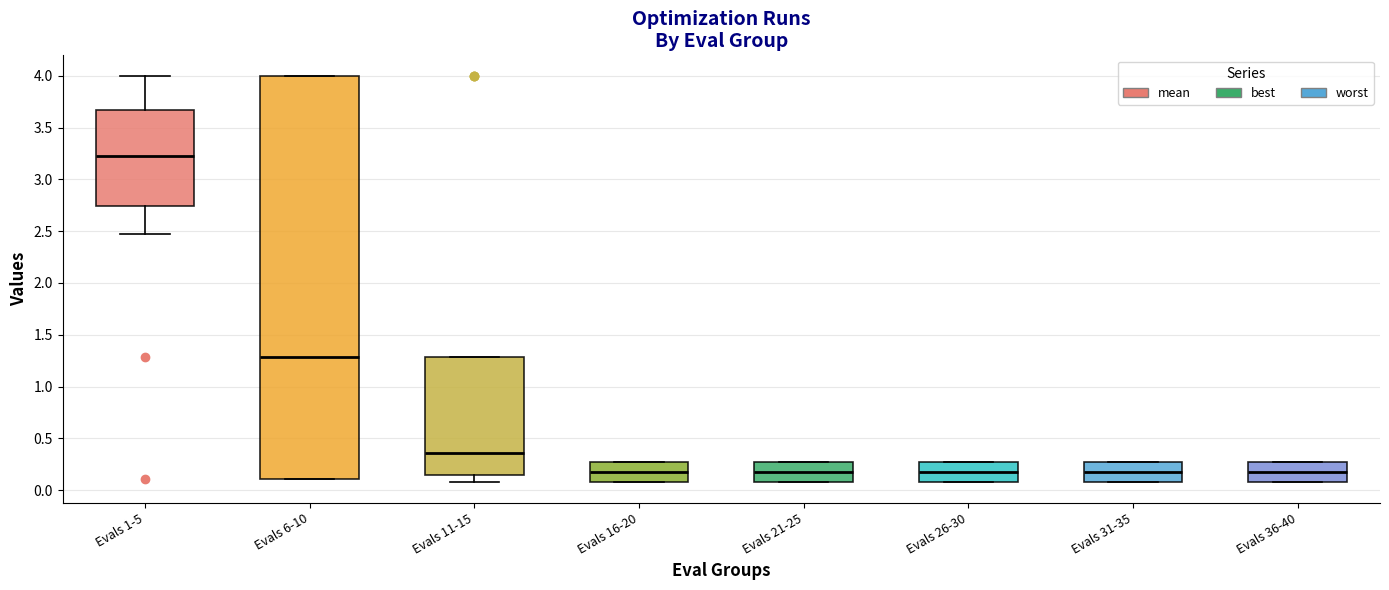

Reading left to right, read every box against the y-axis: the position of its median line, the range the box covers, and the ends of its whiskers. The values are not printed on the chart, so give them approximately, as read against the axis.

Evals 1-5: median 3.20, box 2.75 to 3.65, whiskers 2.45 to 4.00
Evals 6-10: median 1.30, box 0.10 to 4.00, whiskers 0.10 to 4.00
Evals 11-15: median 0.35, box 0.15 to 1.30, whiskers 0.10 to 1.30
Evals 16-20: median 0.15, box 0.10 to 0.30, whiskers 0.10 to 0.30
Evals 21-25: median 0.15, box 0.10 to 0.30, whiskers 0.10 to 0.30
Evals 26-30: median 0.15, box 0.10 to 0.30, whiskers 0.10 to 0.30
Evals 31-35: median 0.15, box 0.10 to 0.30, whiskers 0.10 to 0.30
Evals 36-40: median 0.15, box 0.10 to 0.30, whiskers 0.10 to 0.30